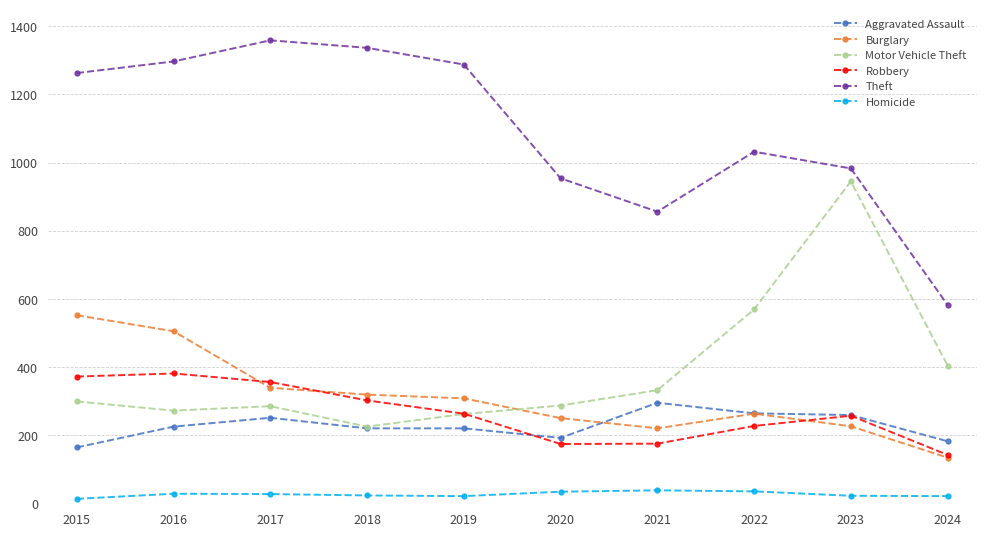

What are all the series names shown in the legend?

Aggravated Assault, Burglary, Motor Vehicle Theft, Robbery, Theft, Homicide